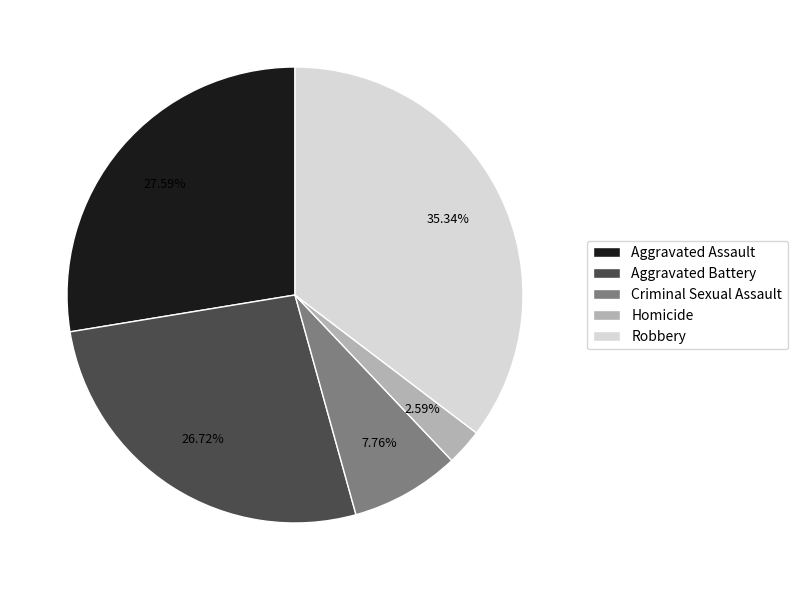

Between Robbery and Aggravated Assault, which is larger?

Robbery